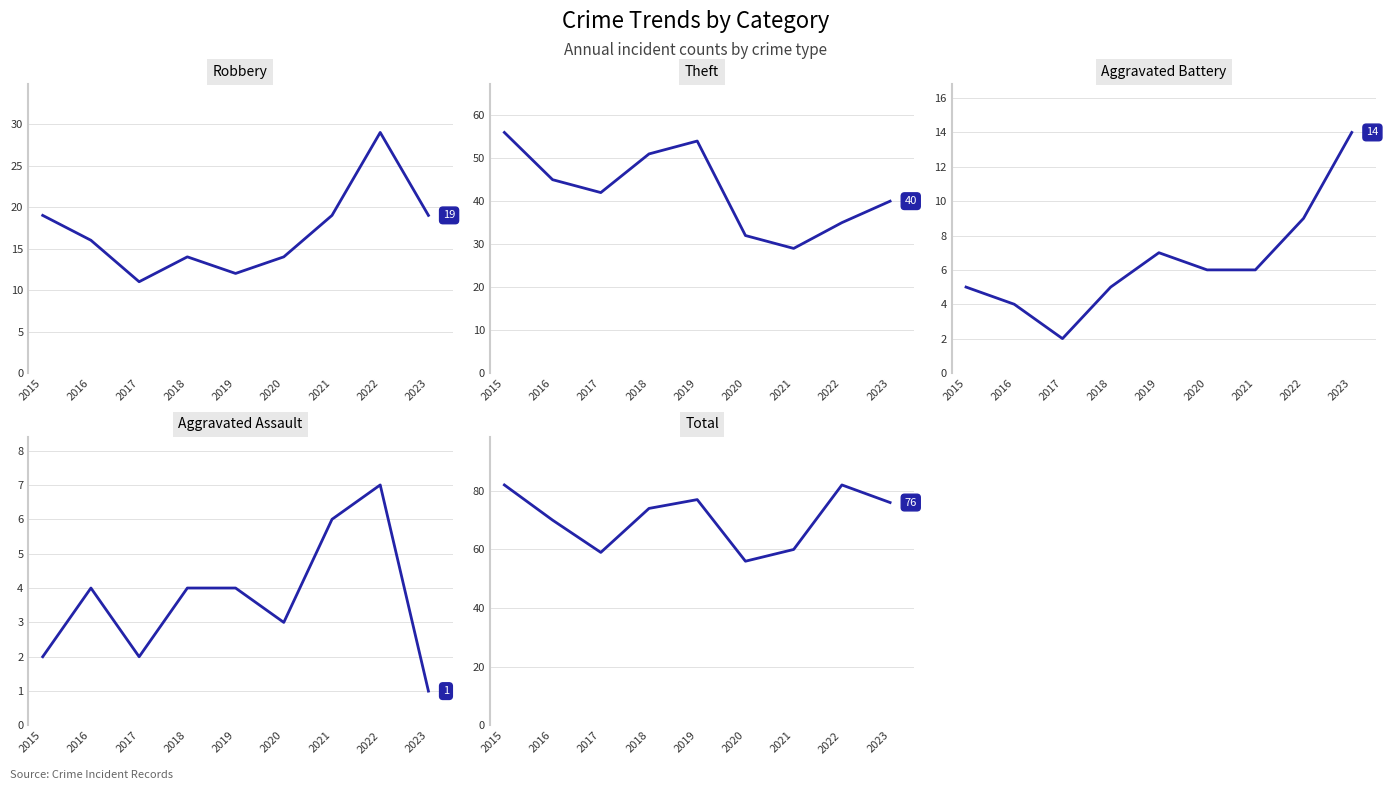

True or false: Robbery and Aggravated Assault intersect in this chart.

False